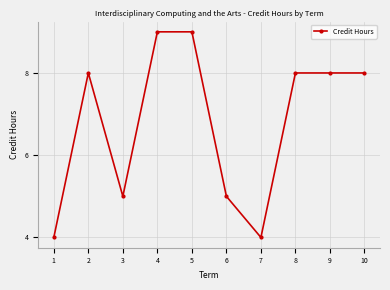

What is the smallest value displayed?

4